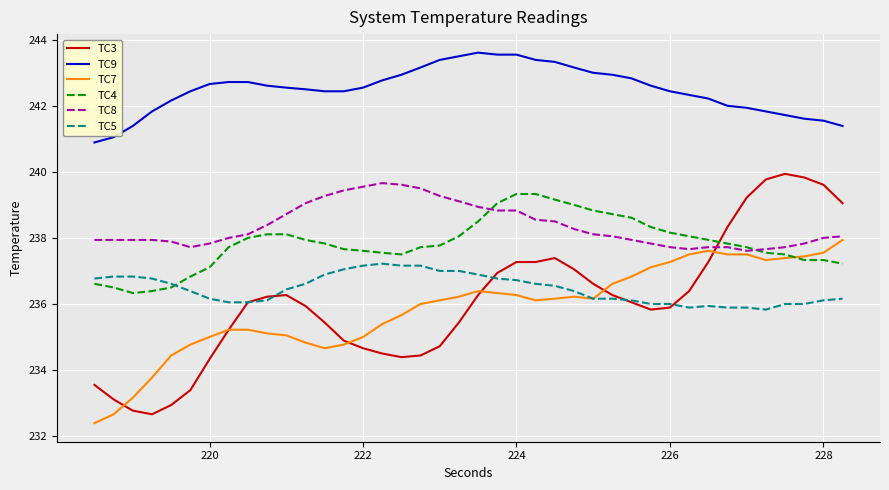

True or false: TC4 and TC3 intersect in this chart.

True